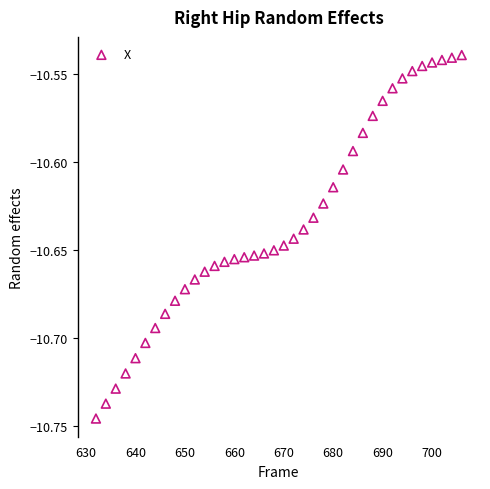

What is the range of X values (max minus min)?

74.0